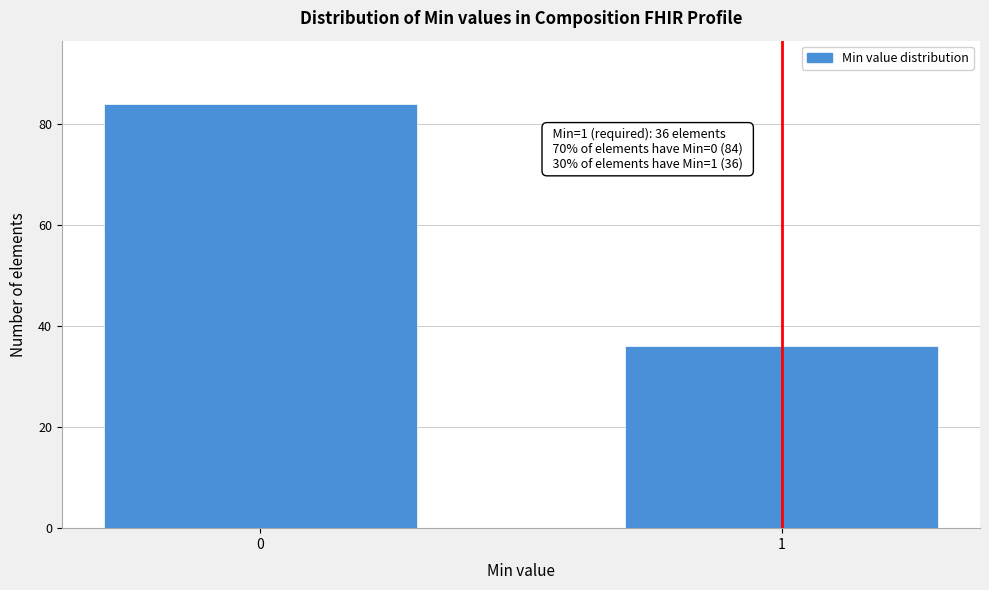

Reading left to right, list all the values displayed in this chart.

84	36